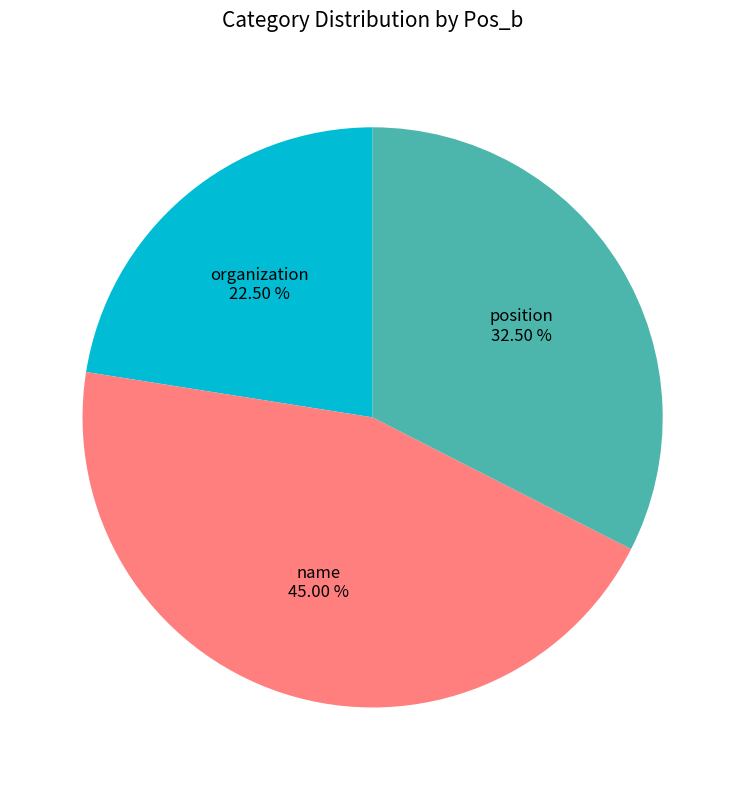

Does any single category account for the majority?

No